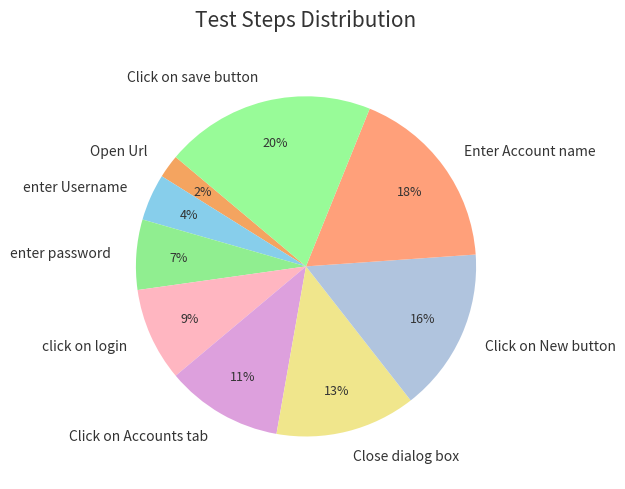

How many segments does this pie chart have?

9